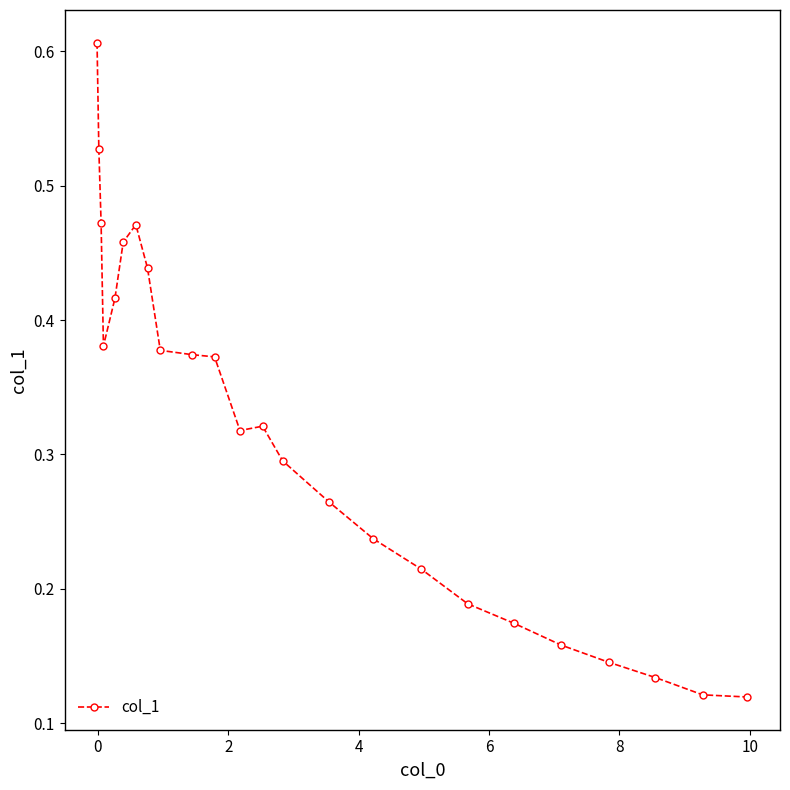

How many lines are shown in the chart?

1